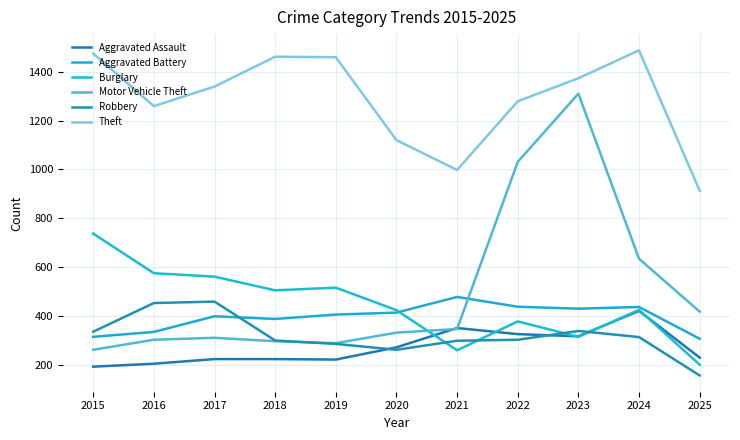

Does the chart have visible grid lines?

Yes